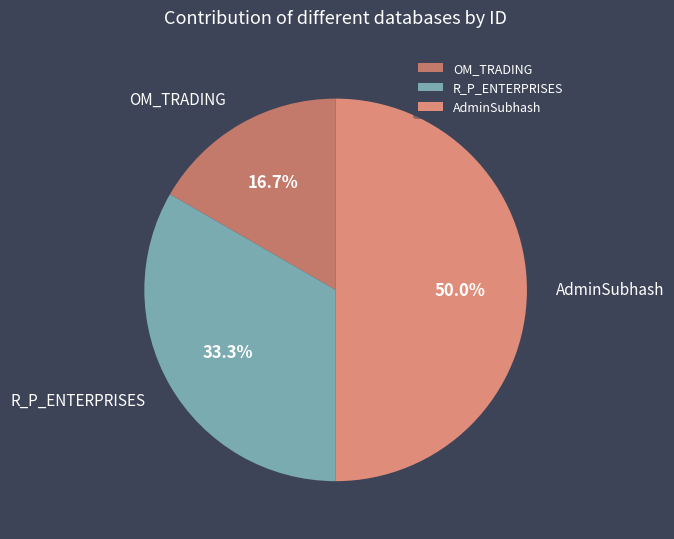

Is R_P_ENTERPRISES the majority of the pie?

No